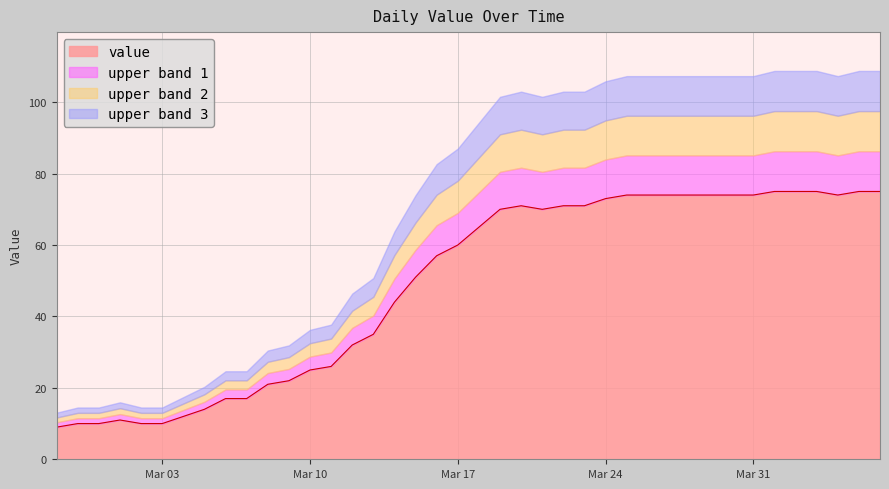

What is the smallest value displayed?

9